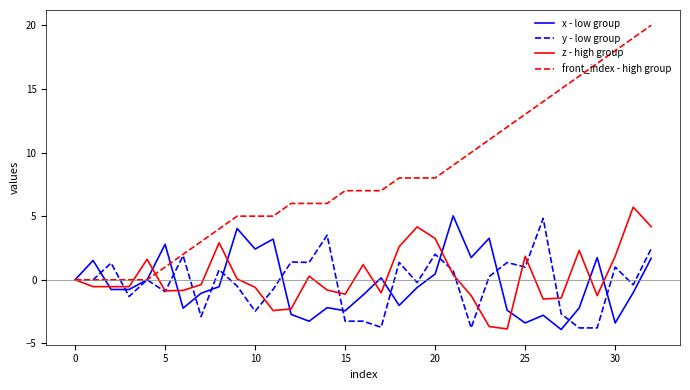

What is the minimum value shown in the chart?

-3.9